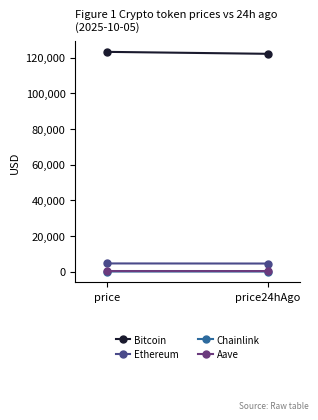

Is the value of Chainlink at price24hAgo greater than the value of Bitcoin at price24hAgo?

No